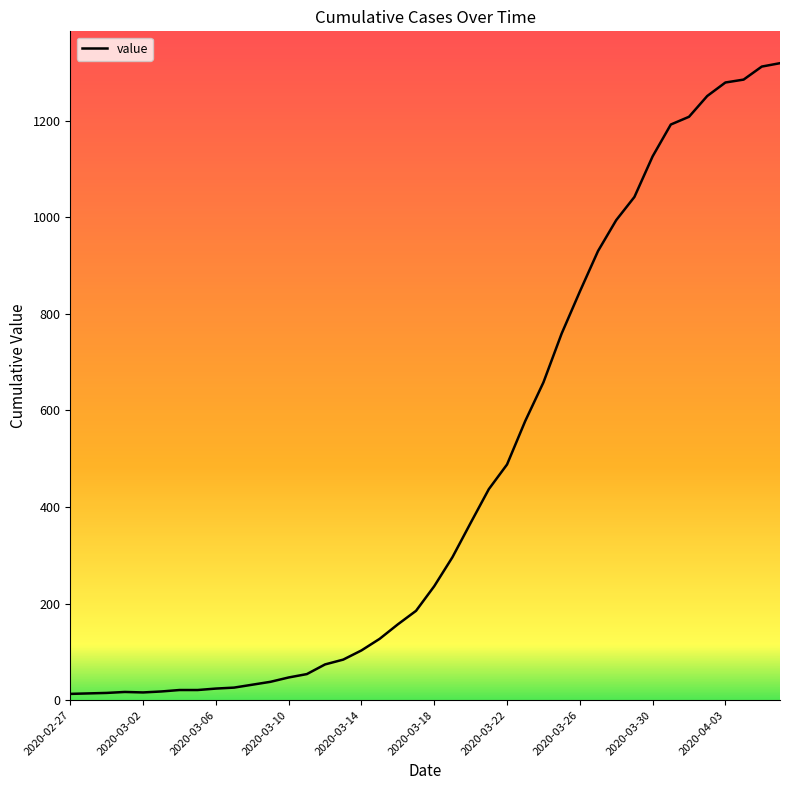

What is the sum of all values?

18689